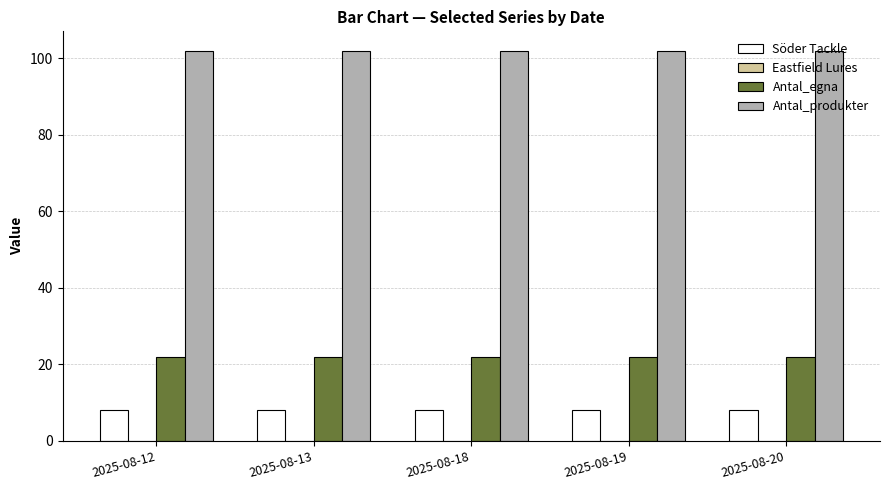

What is the highest value of the Söder Tackle series?

8